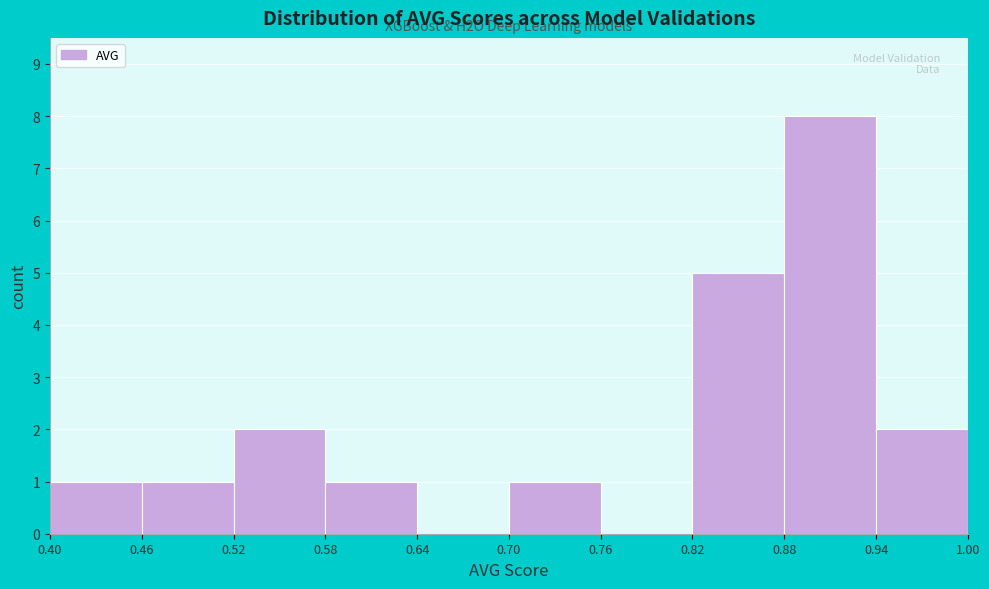

Over which range of the x-axis is the bar tallest?

0.88 to 0.94